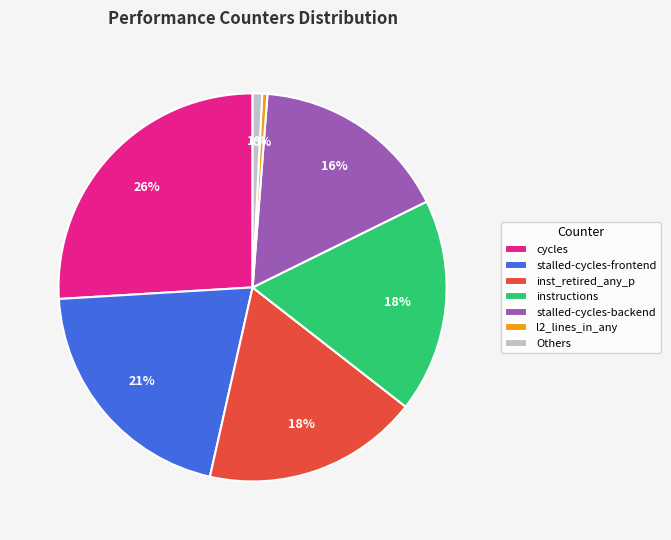

Does any single category account for the majority?

No